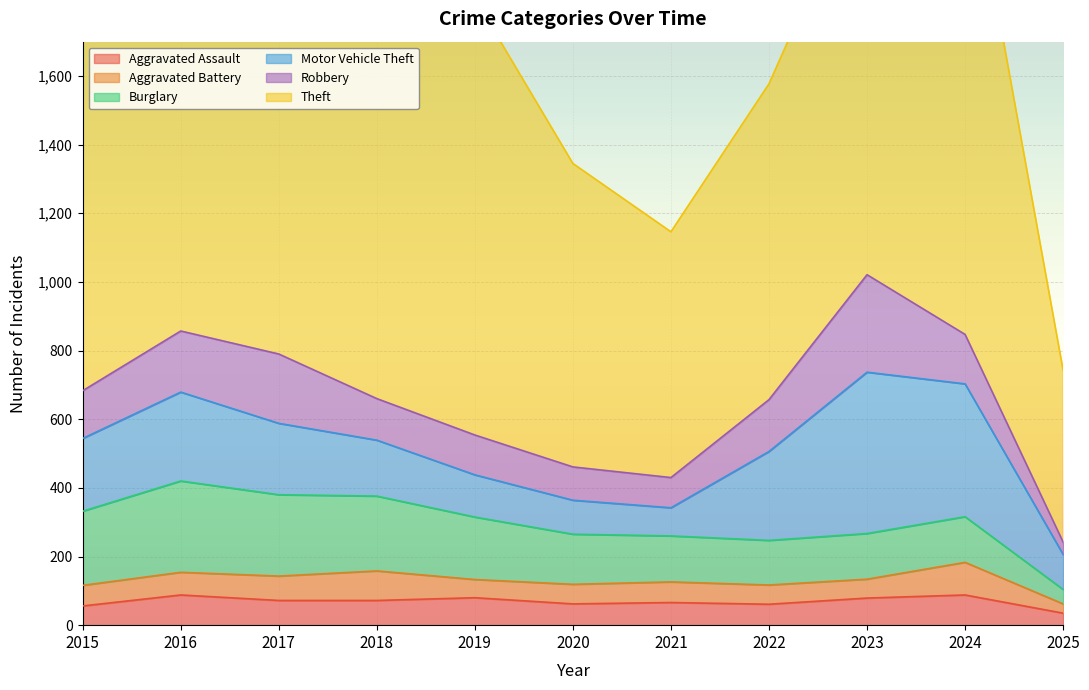

What is the total value across all series at 2024?

2320